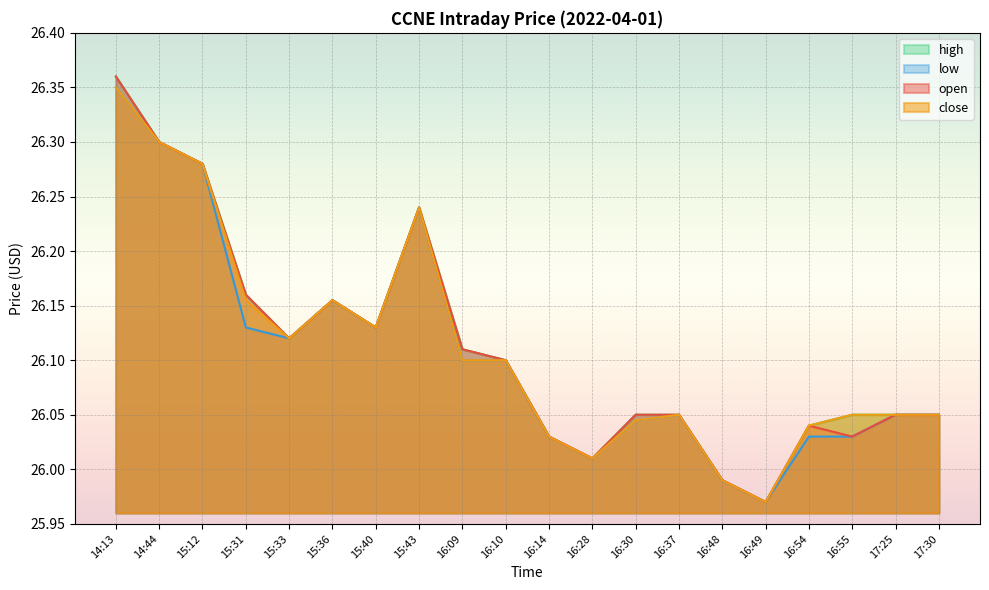

Where is the first local minimum for open?

15:33